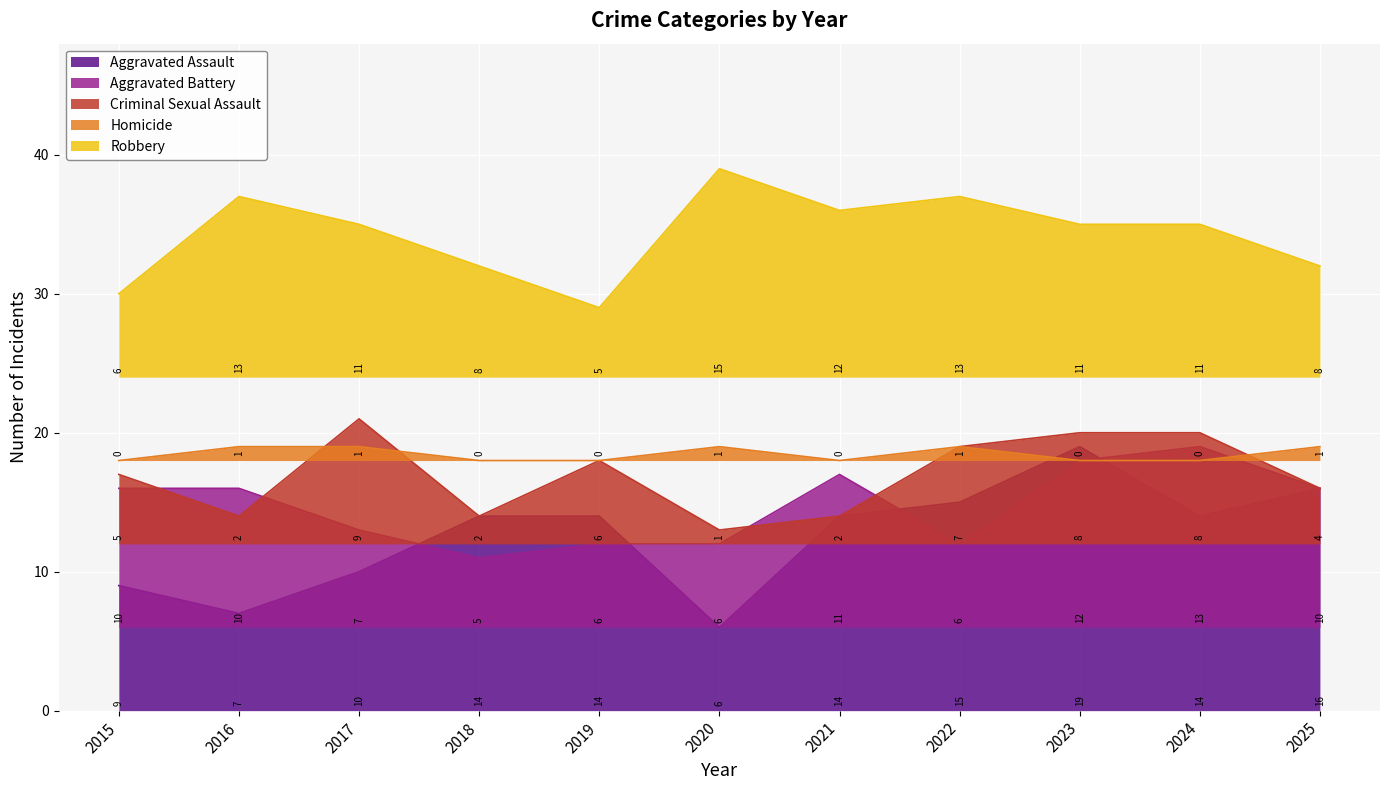

Which category has the highest value in the Aggravated Battery series?

2024